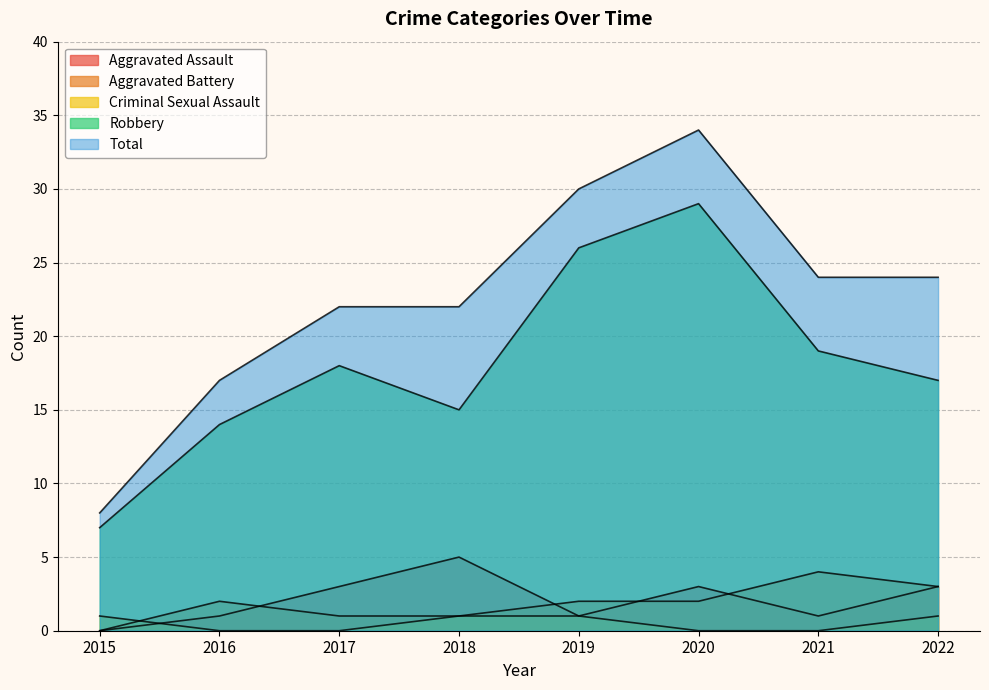

What is the value of the Criminal Sexual Assault point at the 1st from the left?

1